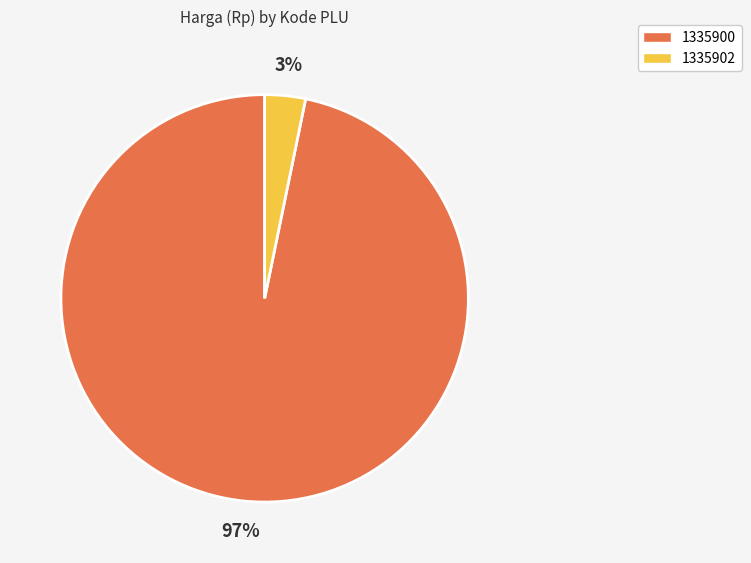

True or false: 1335900 accounts for 97% of the total.

True